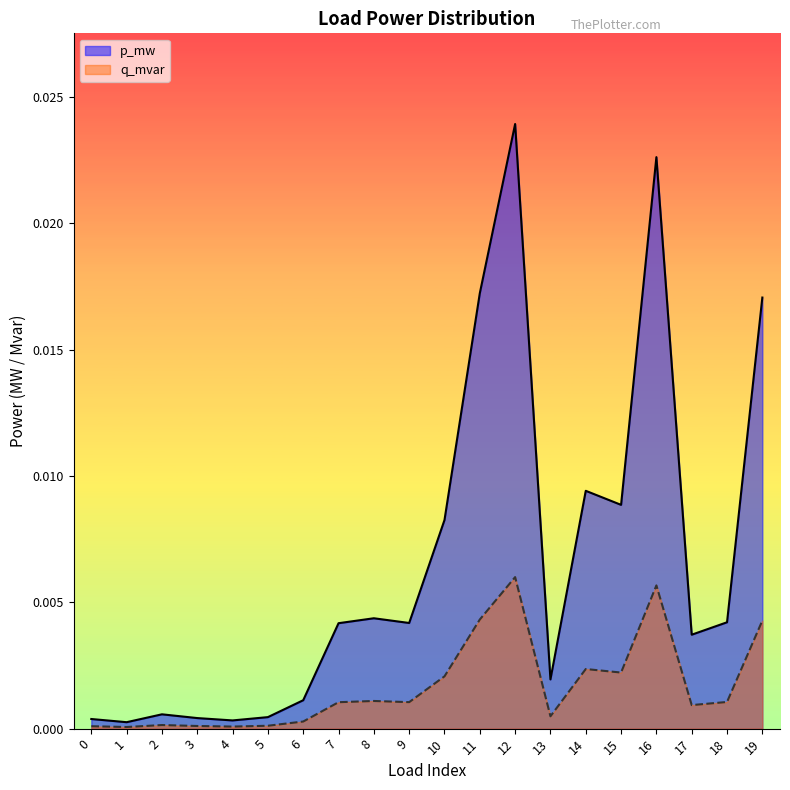

List the labels in order of q_mvar value, smallest first.

1, 4, 0, 3, 5, 2, 6, 13, 17, 7, 9, 18, 8, 10, 15, 14, 19, 11, 16, 12